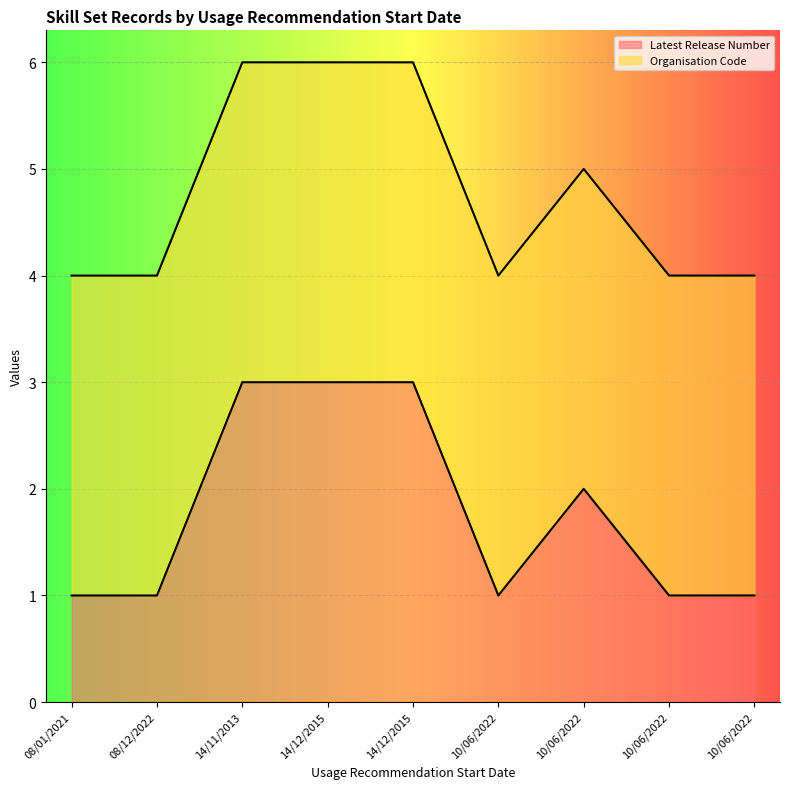

Reading left to right, what are all the values shown in this chart?

08/01/2021=1	08/12/2022=1	14/11/2013=3	14/12/2015=3	14/12/2015=3	10/06/2022=1	10/06/2022=2	10/06/2022=1	10/06/2022=1